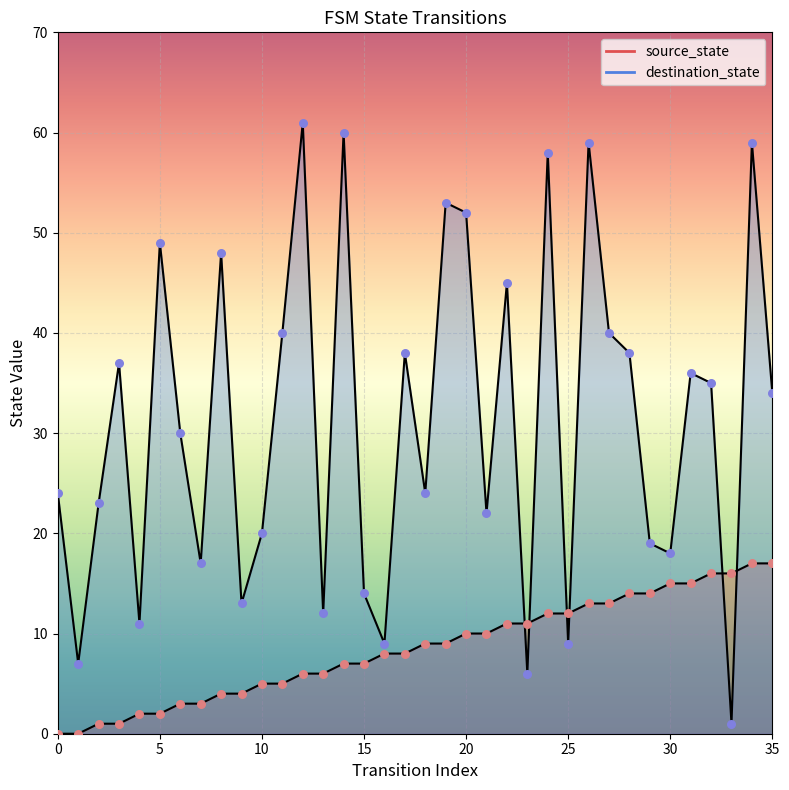

Which series reaches the maximum Y coordinate?

destination_state